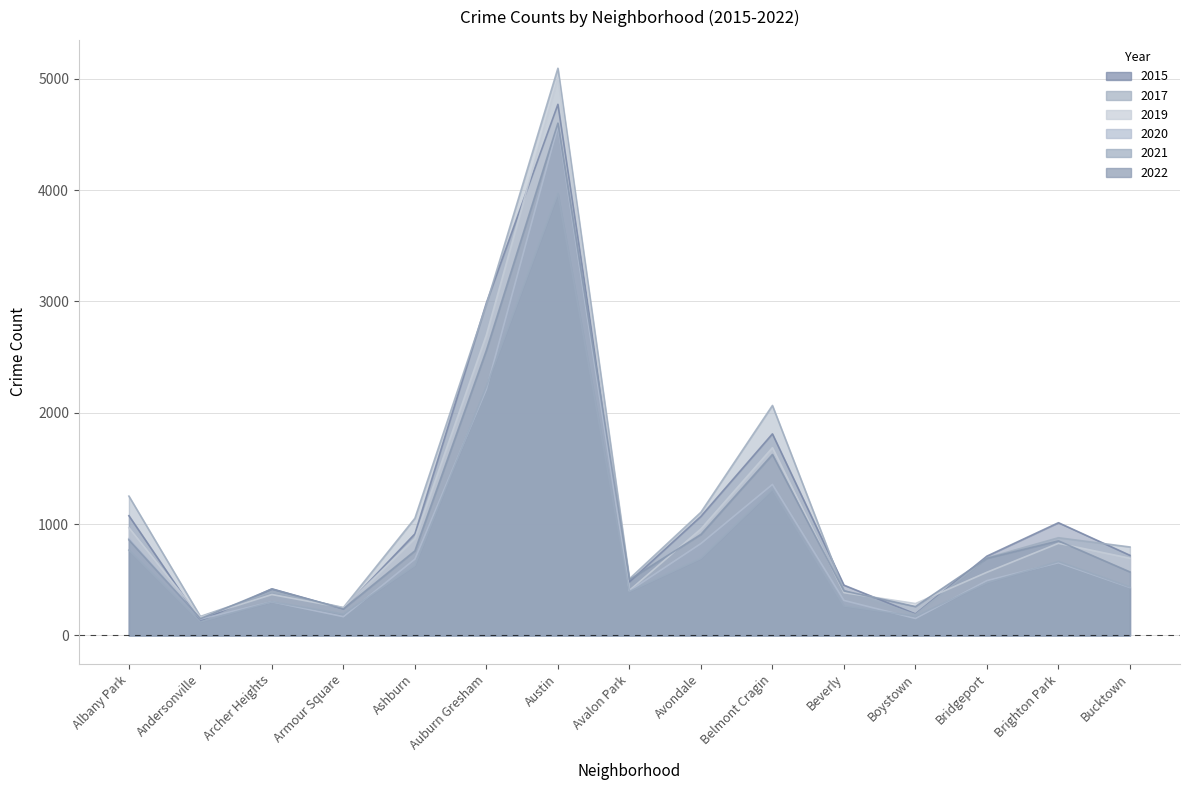

What is the difference between the 2022 values at Beverly and Brighton Park?

449